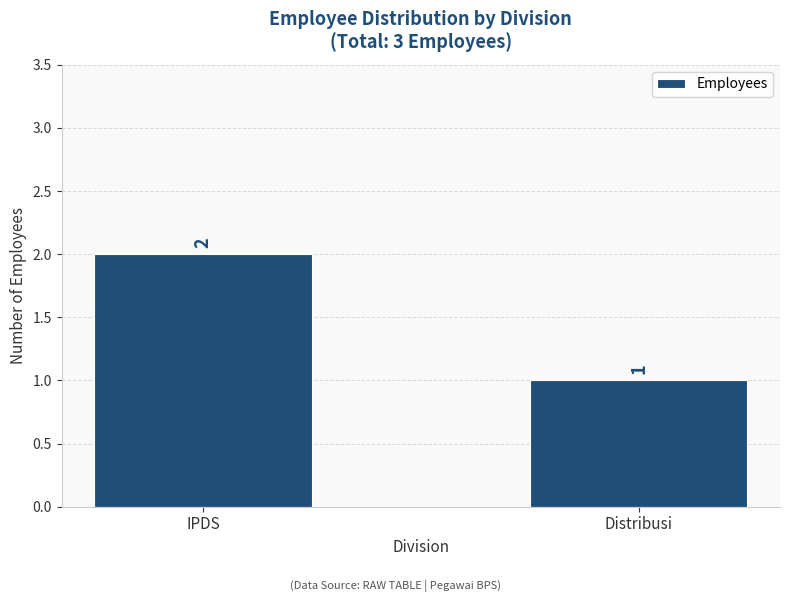

What is the average value?

2